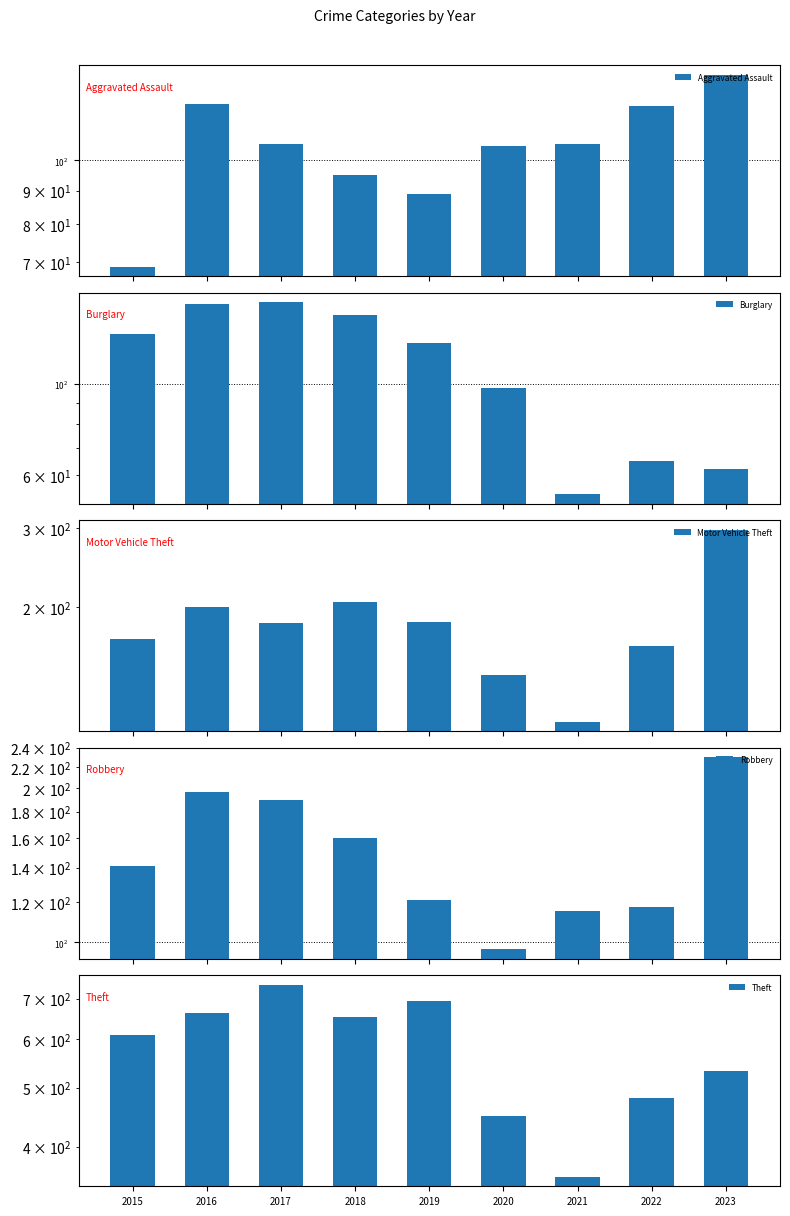

What is the sum of all Burglary values?

998